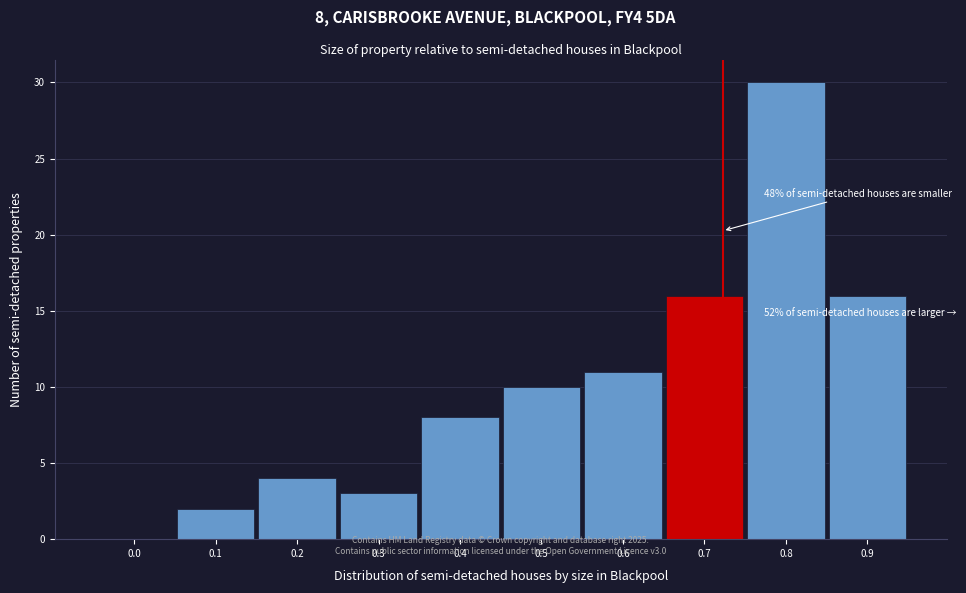

What is the sum of all values?

100